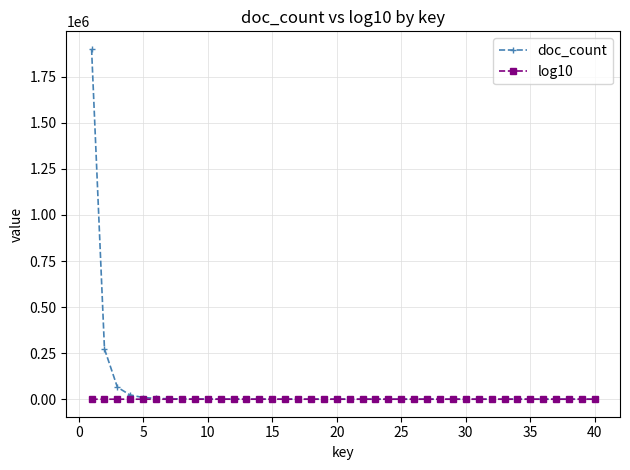

Which series has the largest range (max minus min)?

doc_count